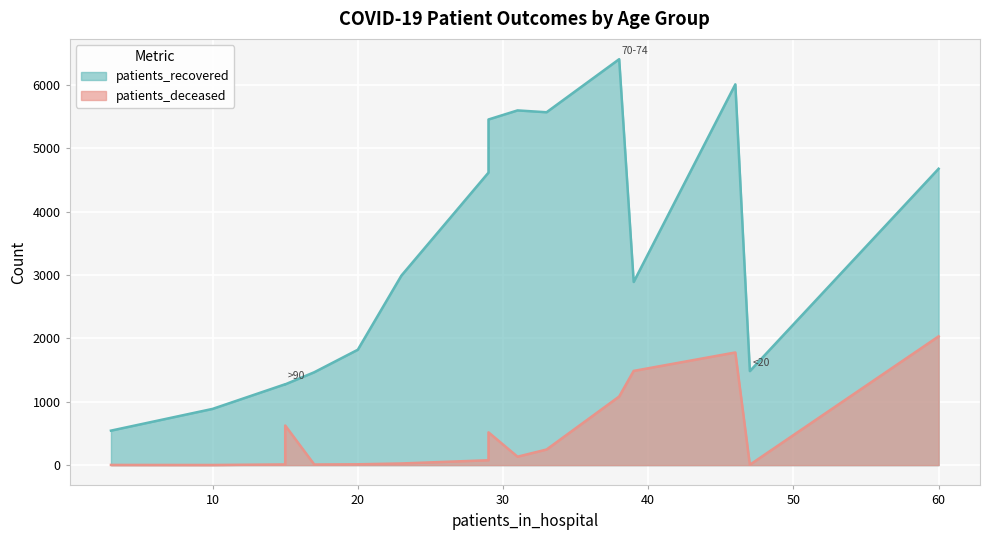

Rank the series at 25-29 from highest to lowest value.

patients_recovered, patients_deceased